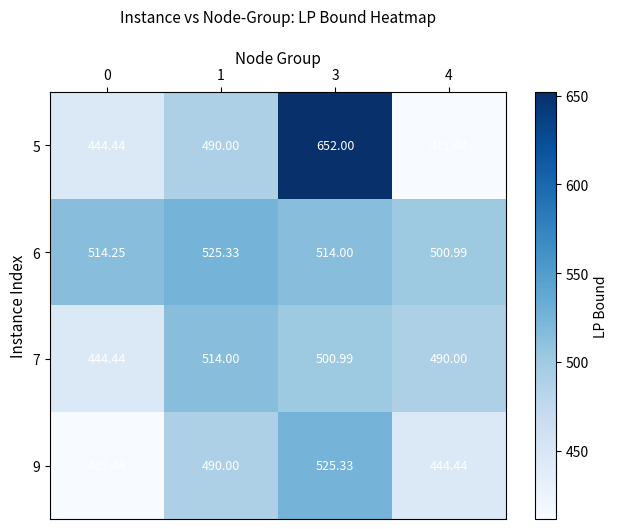

Is the value of 5 at 4 greater than the value of 6 at 1?

No